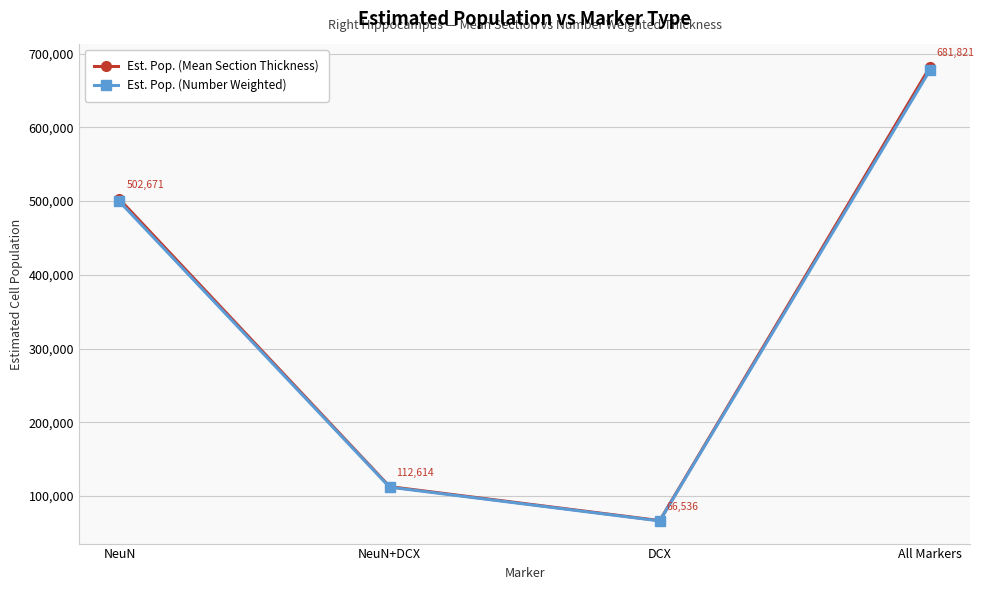

What is the difference between the second highest and minimum values in the Est. Pop. (Number Weighted) series?

433398.2